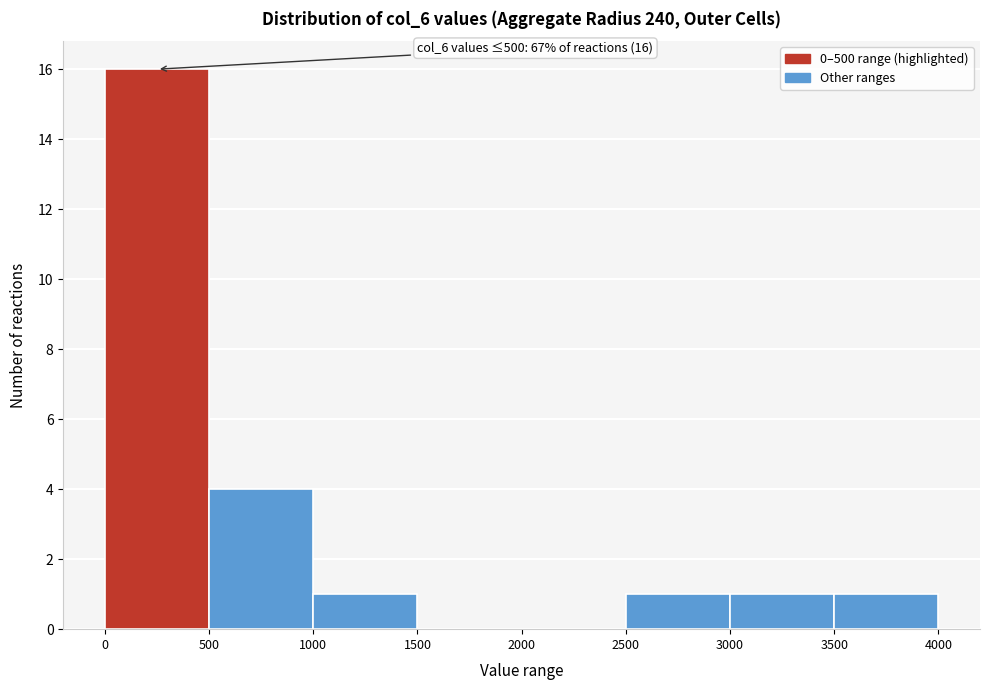

Which range on the x-axis has the tallest bar?

0 to 500